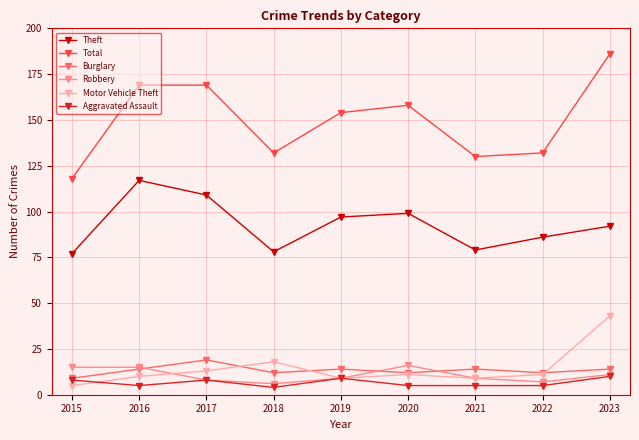

What is the sum of all Burglary values?

120